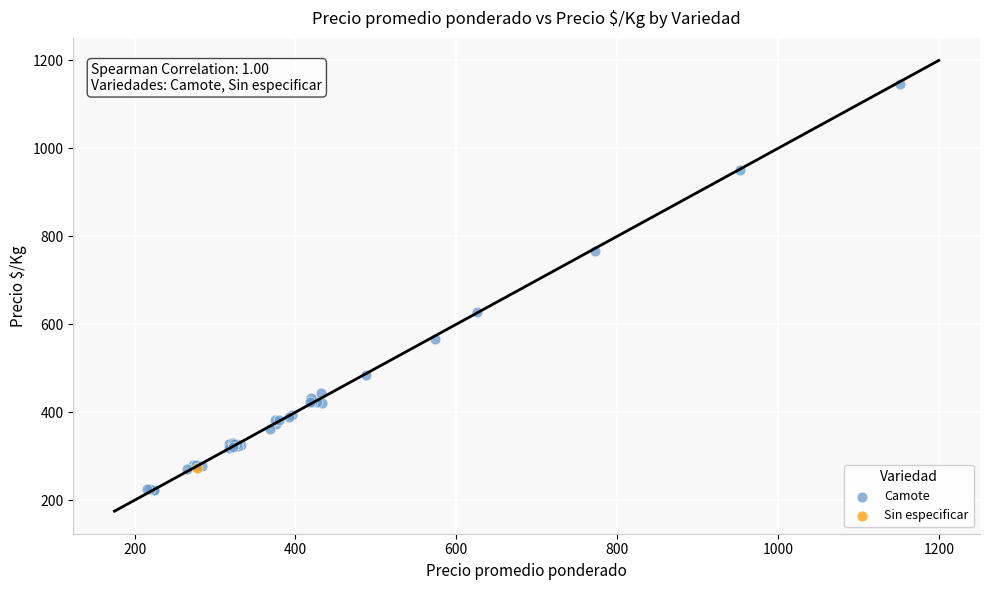

What are all the series names shown in the legend?

Camote, Sin especificar